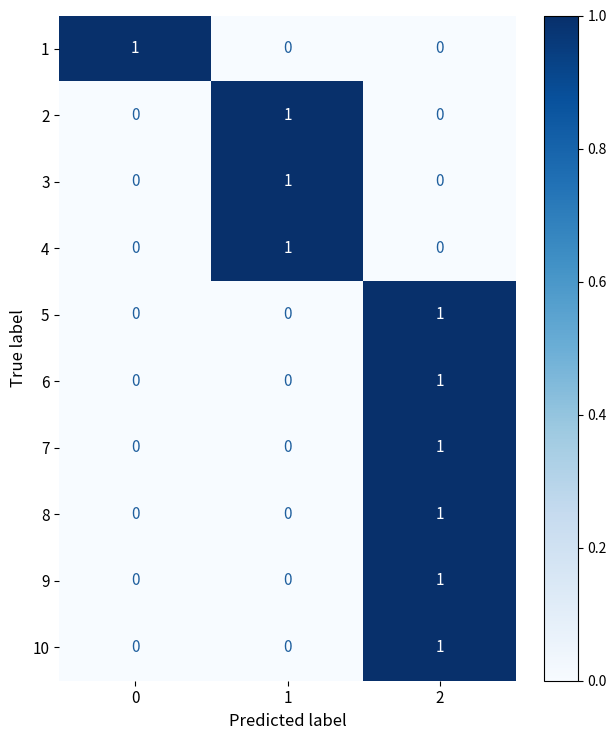

True or false: 6 has a value of 0 at 1.

True